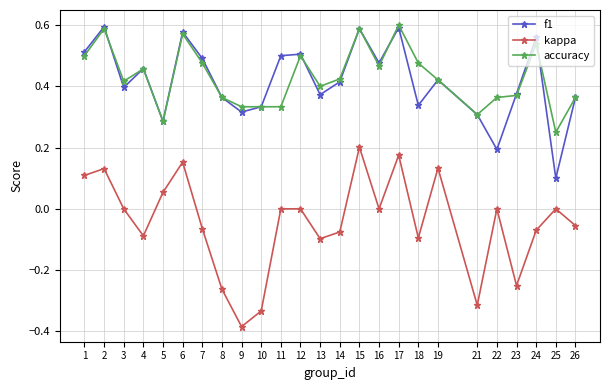

How many accuracy values are between 0 and 1?

25